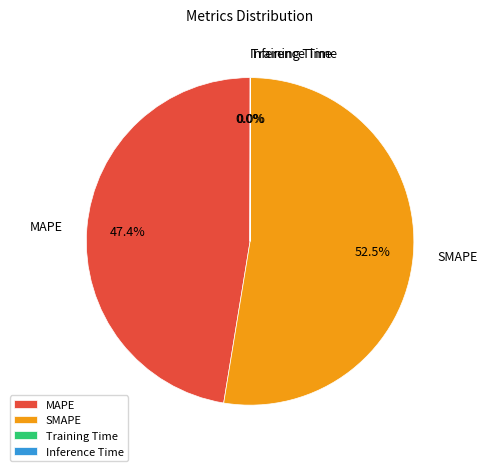

Which category accounts for the majority?

SMAPE